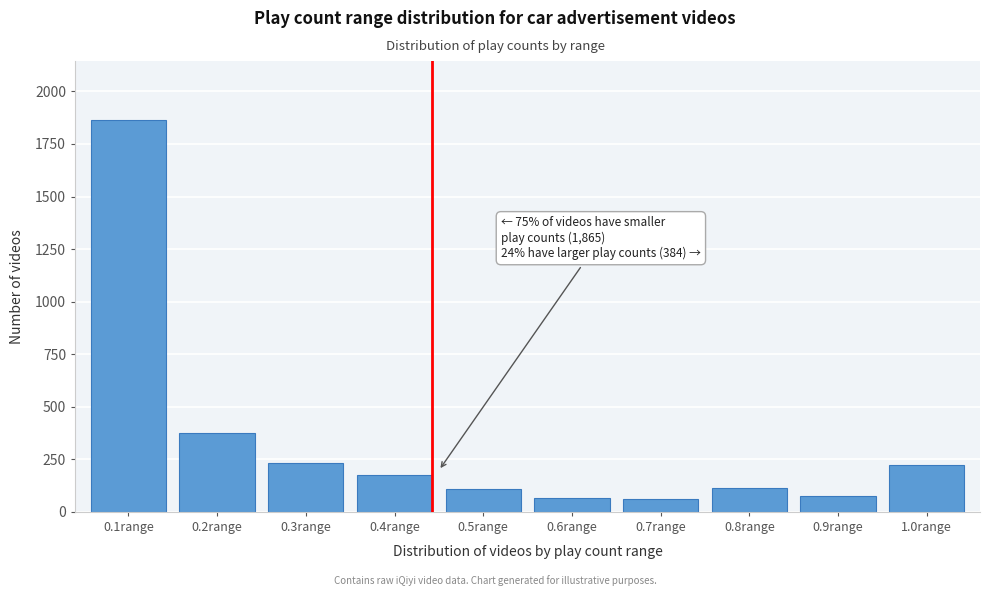

The value at 0.9range is 75. True or false?

True